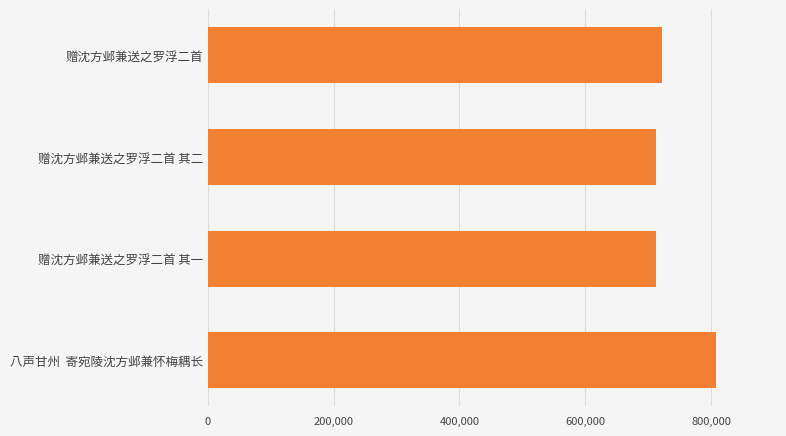

What is the maximum value shown in the chart?

807375